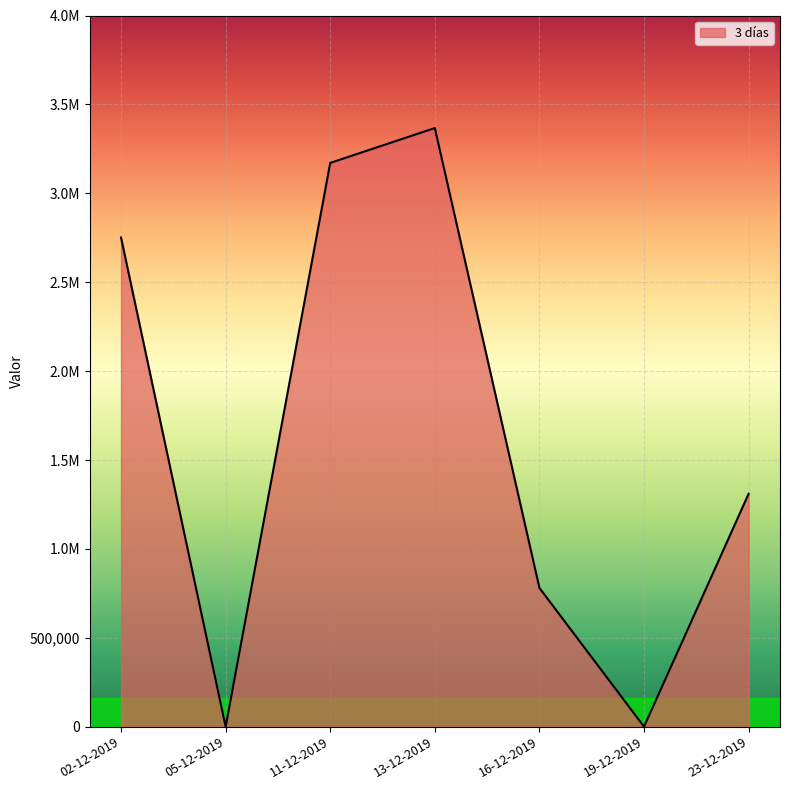

Does the chart display data point markers on the line(s)?

No